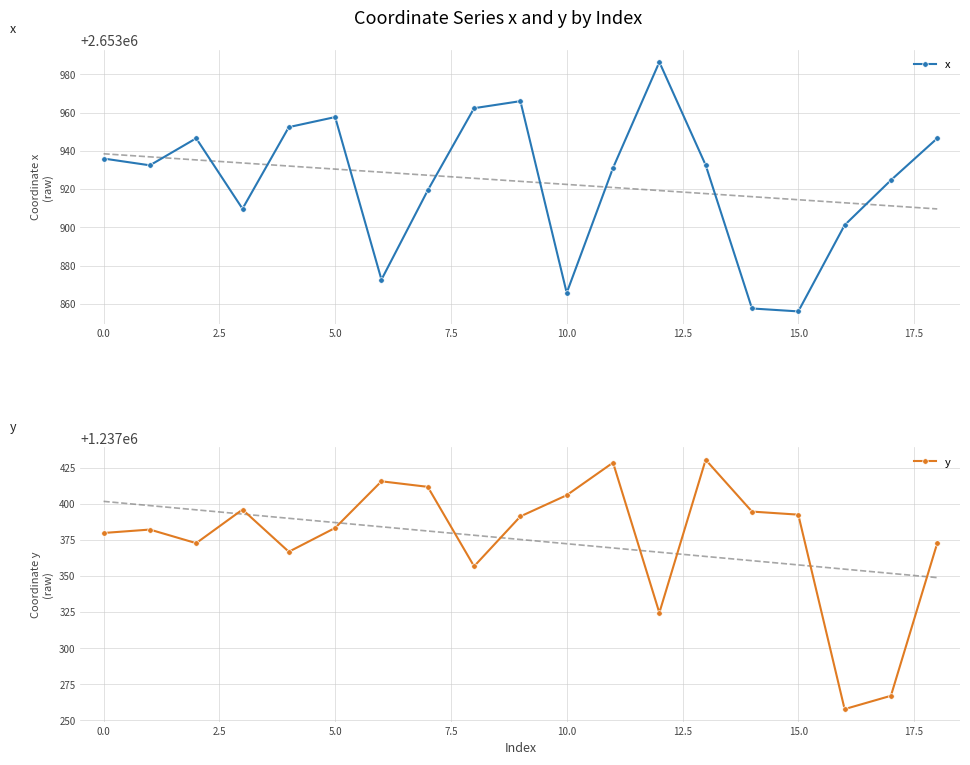

True or false: y has a value of 672435.5 at 0.0.

False